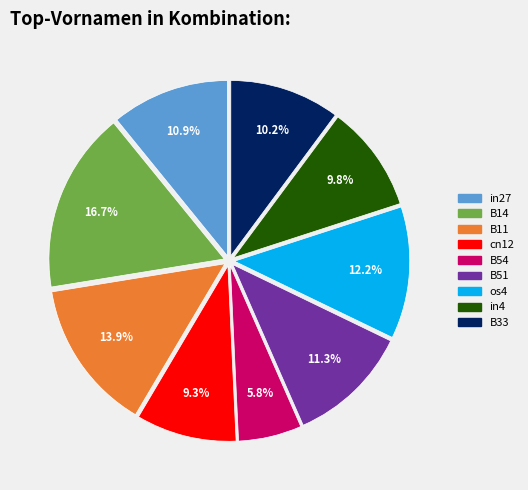

Which has a higher value, B51 or B54?

B51